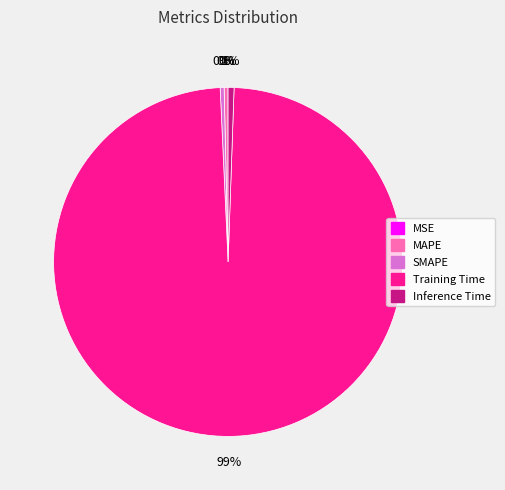

To the nearest percent, what percentage of the pie is Inference Time?

1%